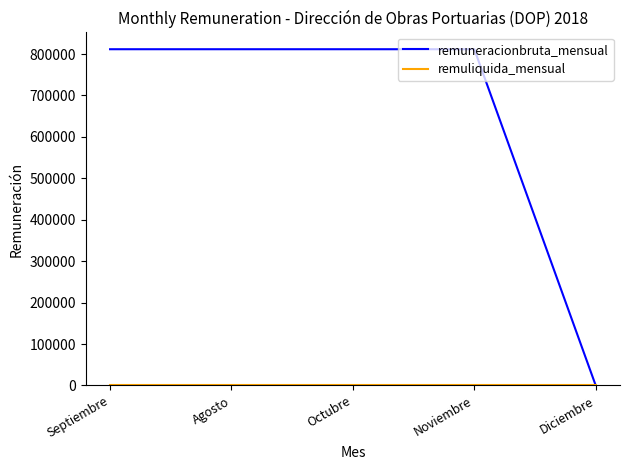

True or false: remuneracionbruta_mensual has a value of 489478 at Noviembre.

False